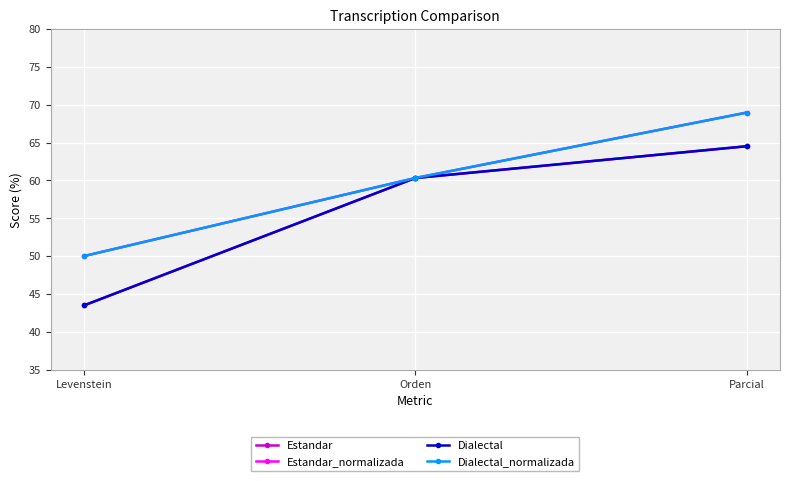

At which label does Dialectal_normalizada first exceed 60?

Orden